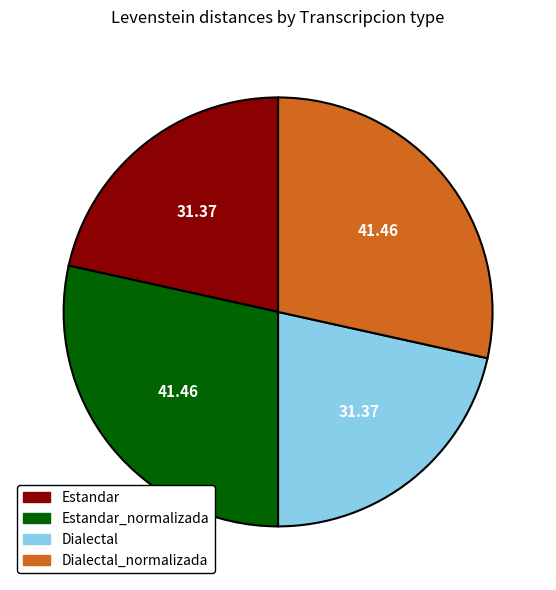

Is there any slice that represents more than half of the pie?

No